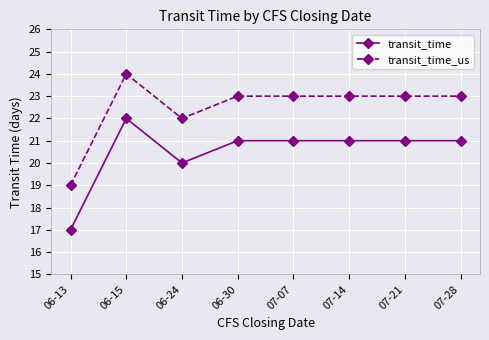

Reading left to right, what are all the values shown in this chart?

transit_time: 06-13=17	06-15=22	06-24=20	06-30=21	07-07=21	07-14=21	07-21=21	07-28=21
transit_time_us: 06-13=19	06-15=24	06-24=22	06-30=23	07-07=23	07-14=23	07-21=23	07-28=23